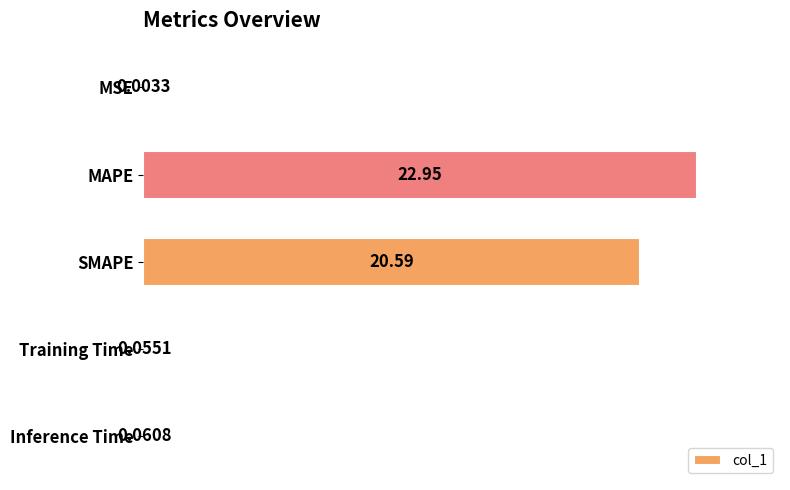

Where is the data nearest to the value 11?

SMAPE